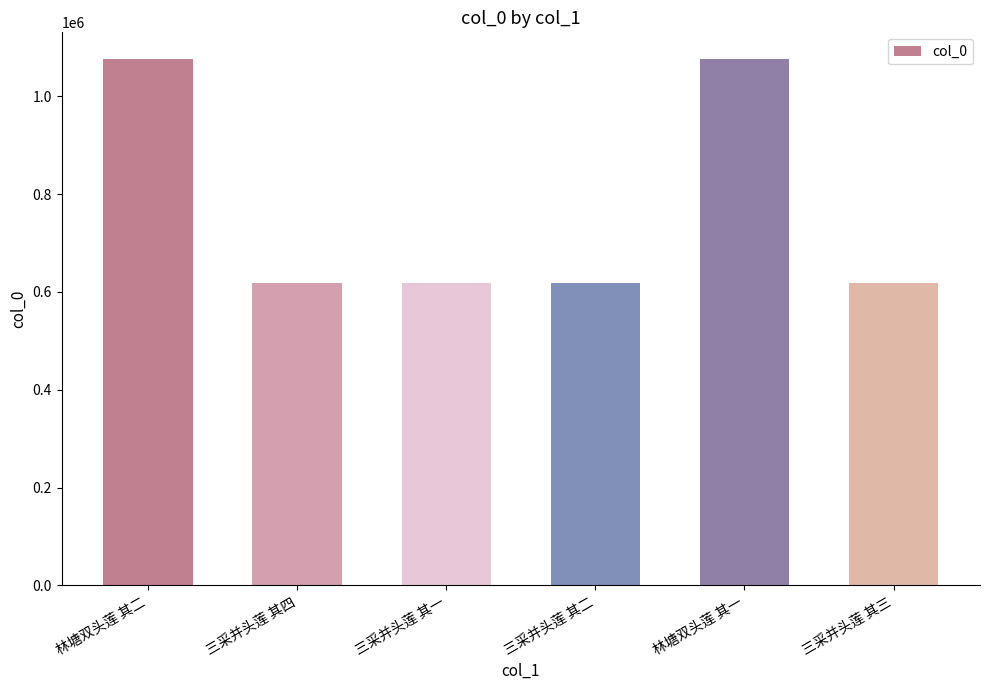

What is the label of the 2nd bar from the right?

林塘双头莲 其一